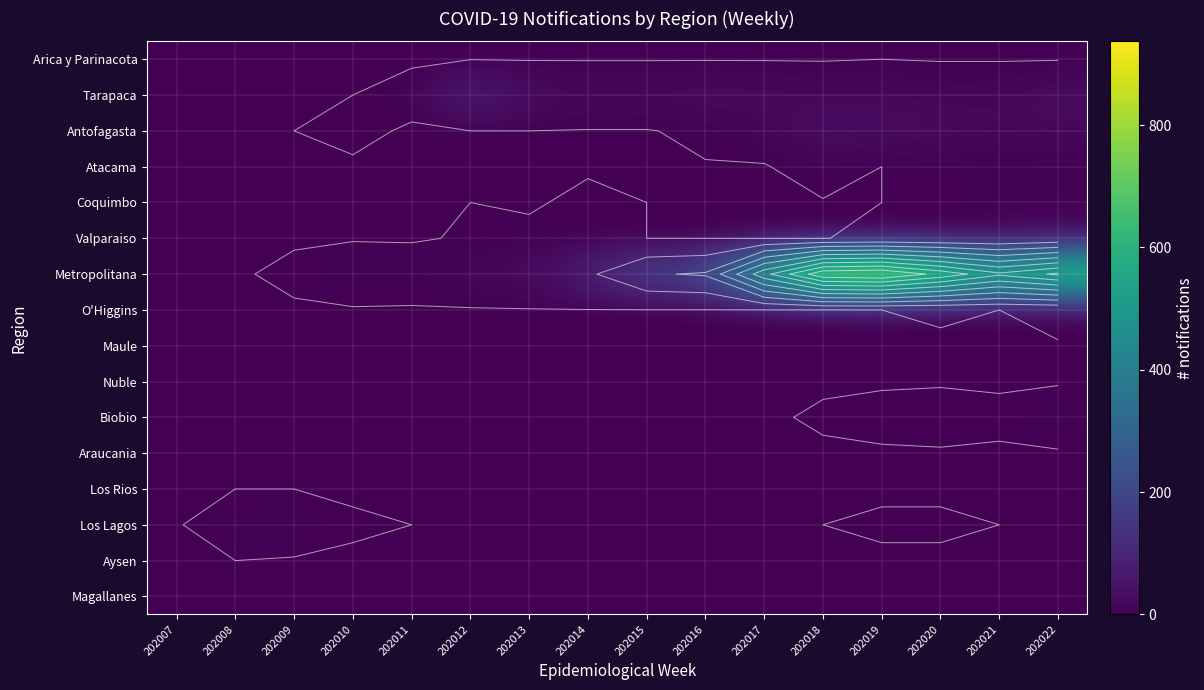

At how many categories does at least one series exceed 644?

5